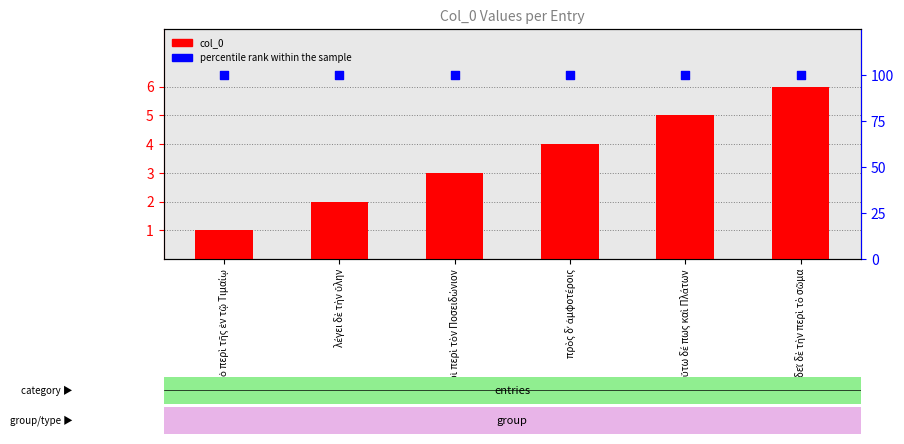

Which series has the largest Y range (max minus min)?

col_0